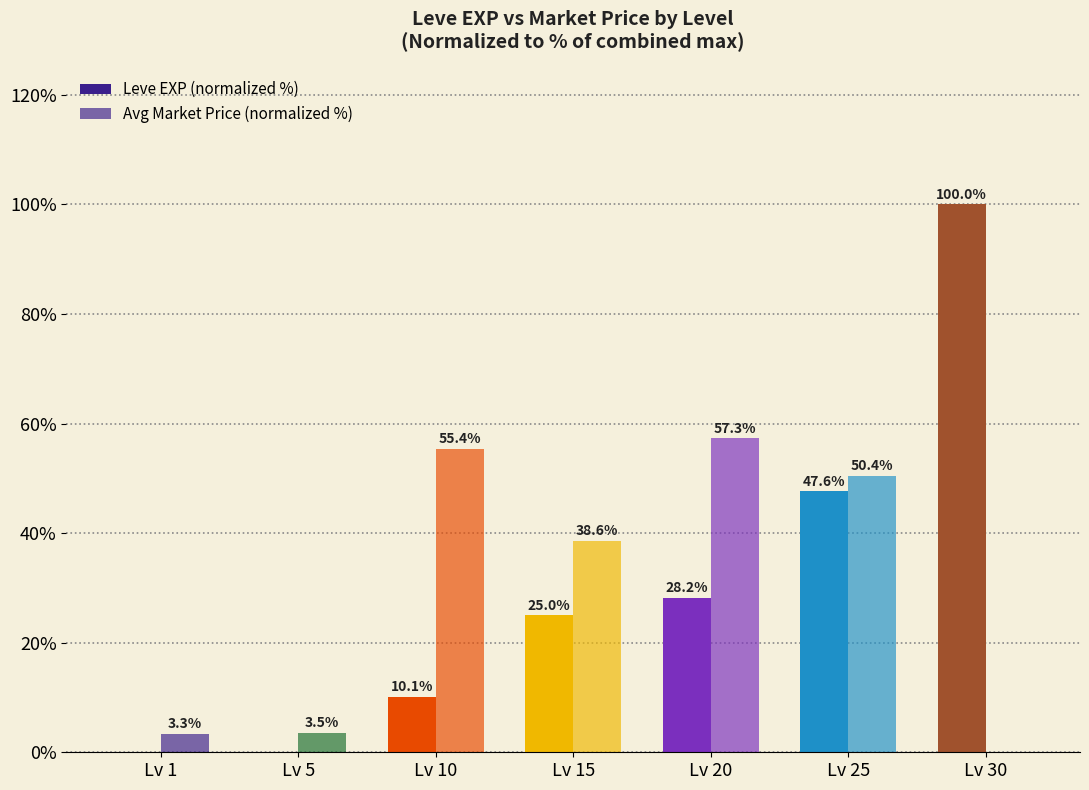

What is the average value of the Avg Market Price (normalized %) series?

29.8